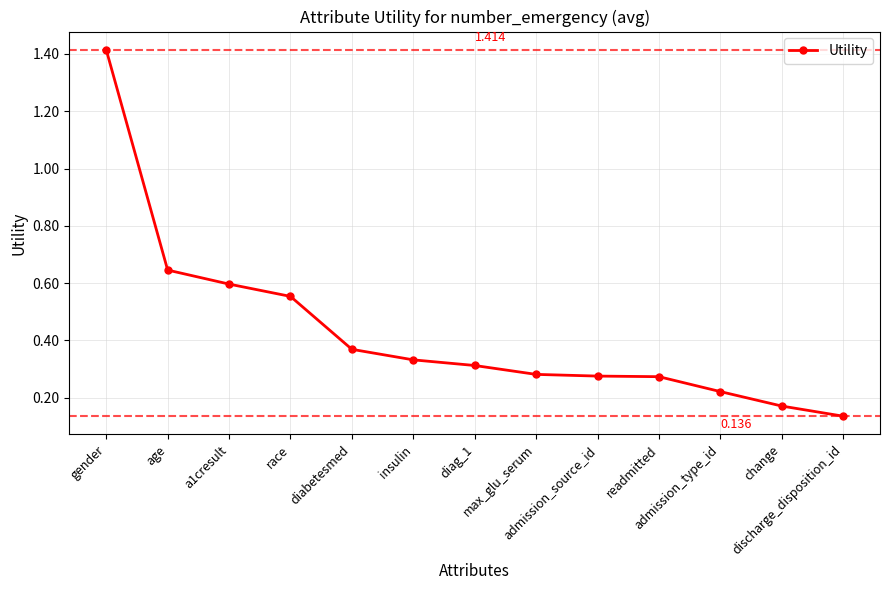

True or false: the data has more than 2 interior local peaks.

False